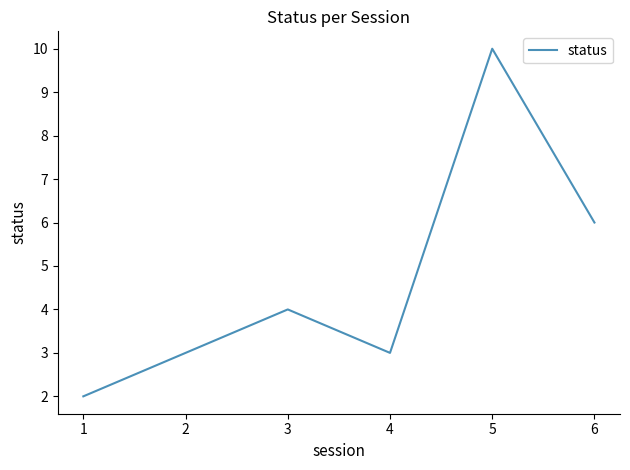

The chart shows a value of 10 at 5. True or false?

True